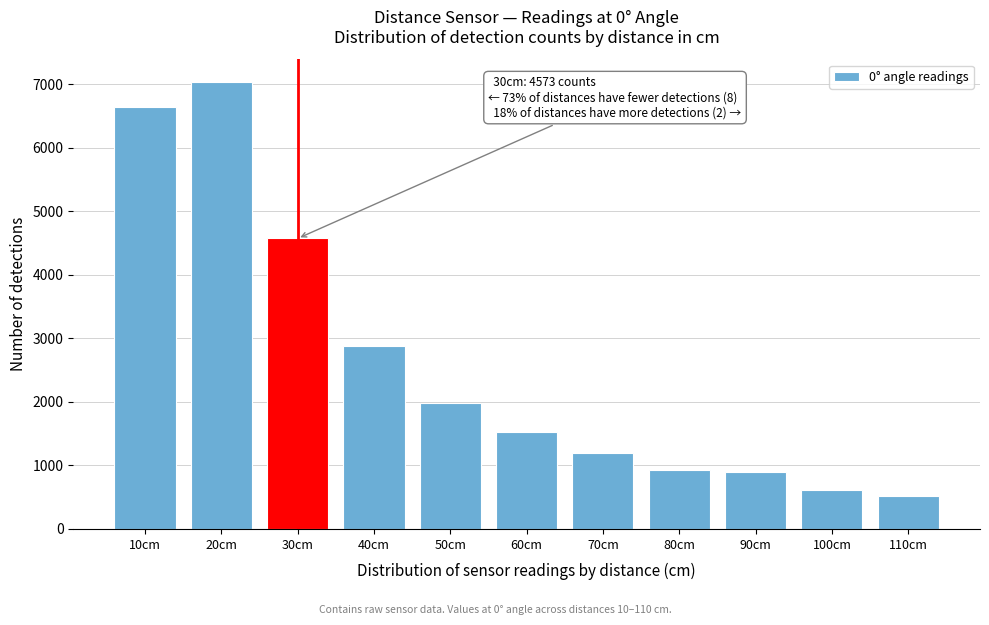

What is the value of the 1st bar from the left?

6640